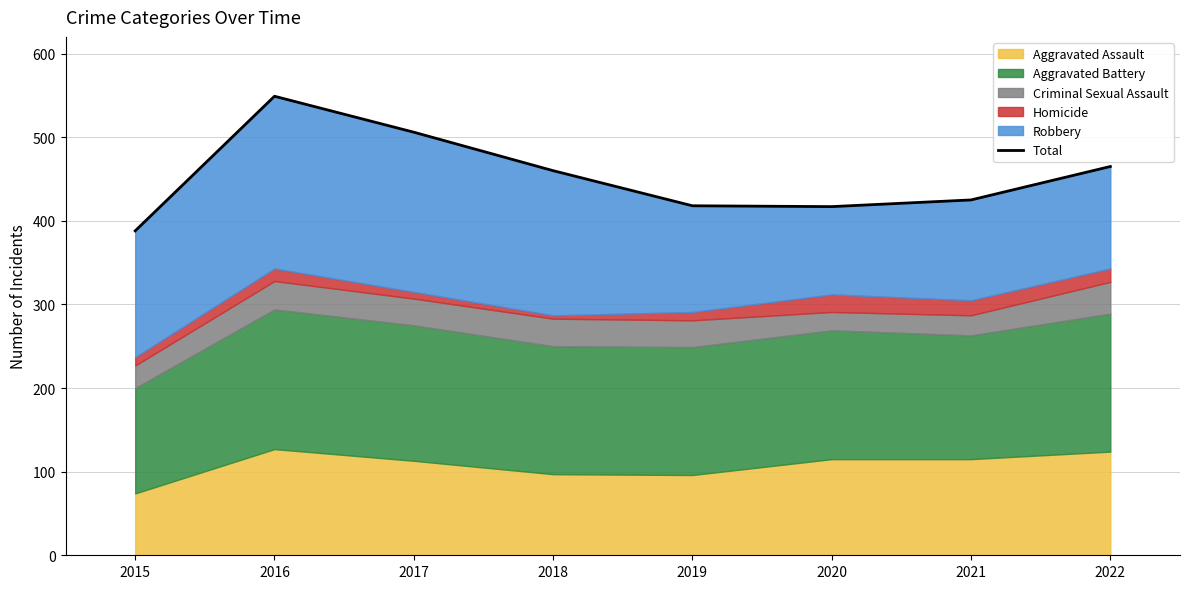

Reading left to right, extract all data points from this chart.

388	549	506	460	418	417	425	465